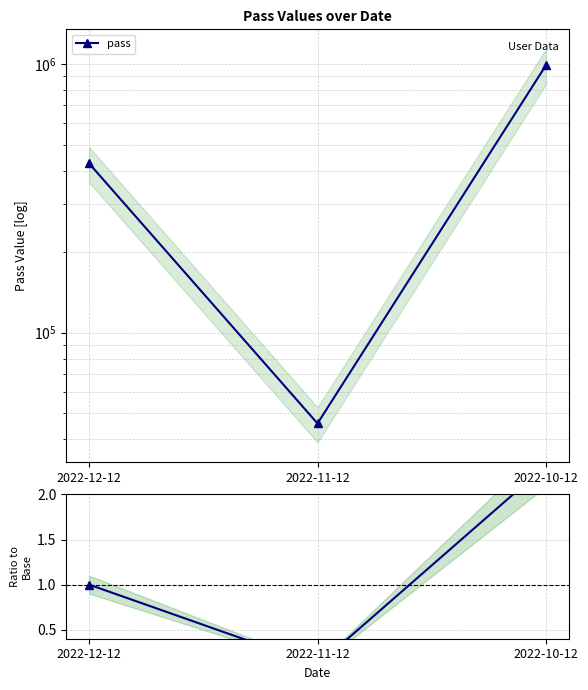

Does the chart have visible grid lines?

Yes